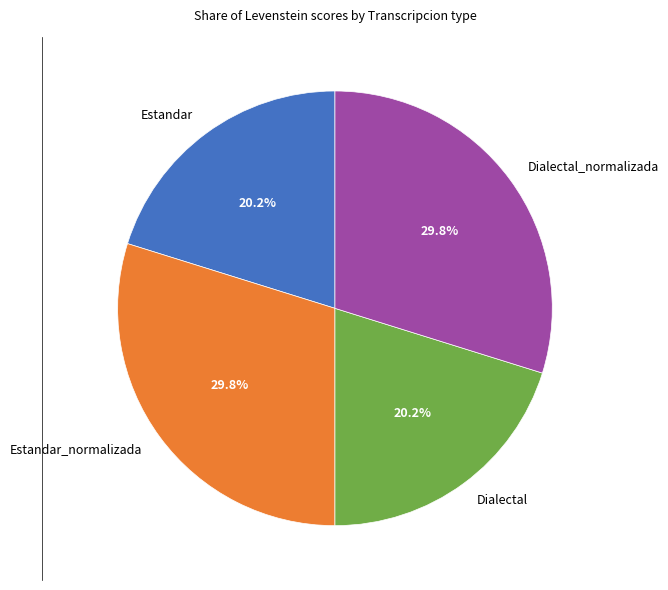

Approximately how many times larger is the value at Estandar compared to Dialectal?

1.0